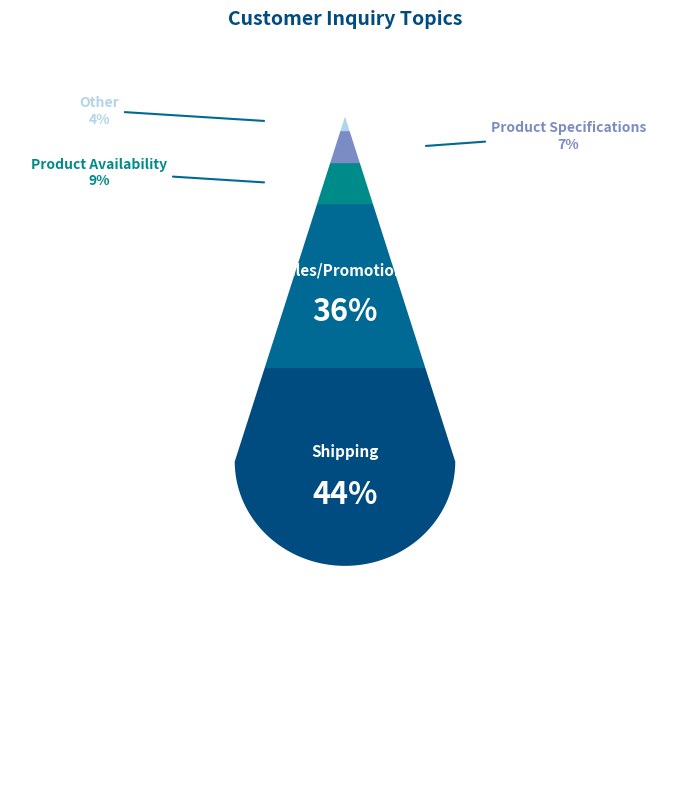

What percentage is the Shipping slice, to the nearest percent?

44%